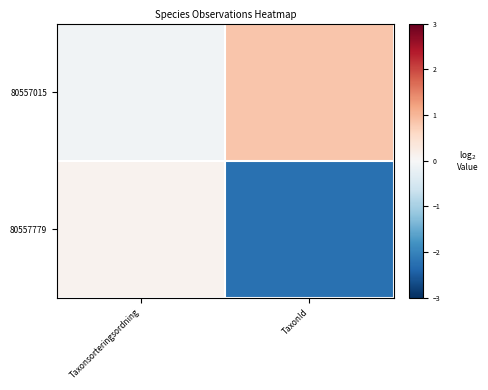

What is the spread (max minus min) of values at TaxonId?

3.1